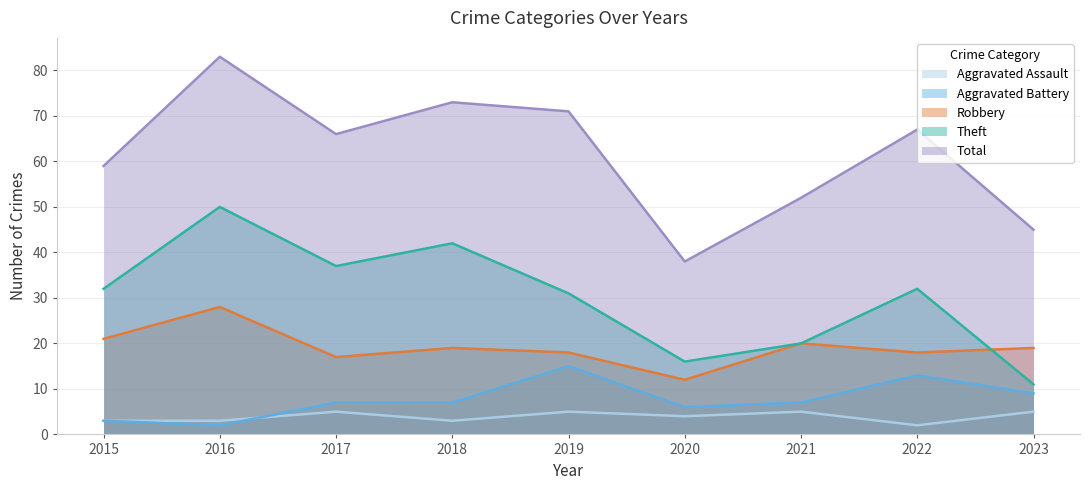

True or false: Total and Aggravated Assault cross at least once.

False